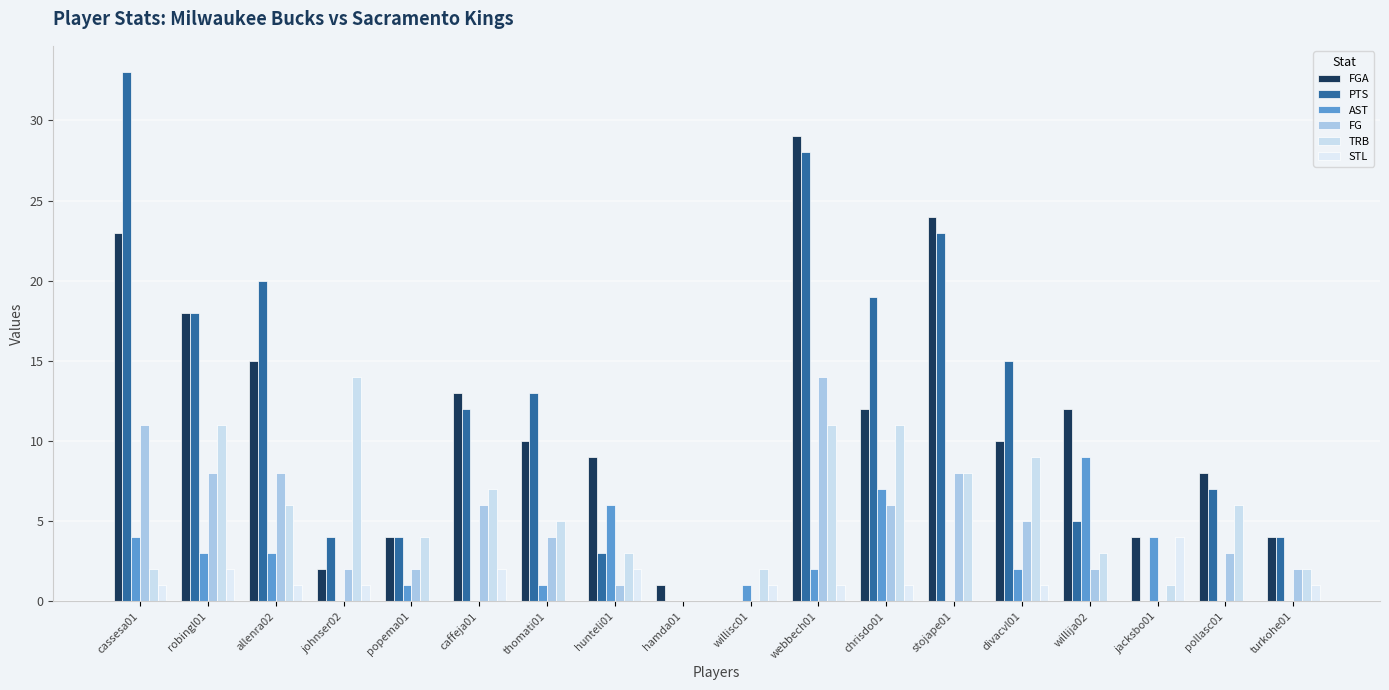

Which series has the largest total across all categories?

PTS